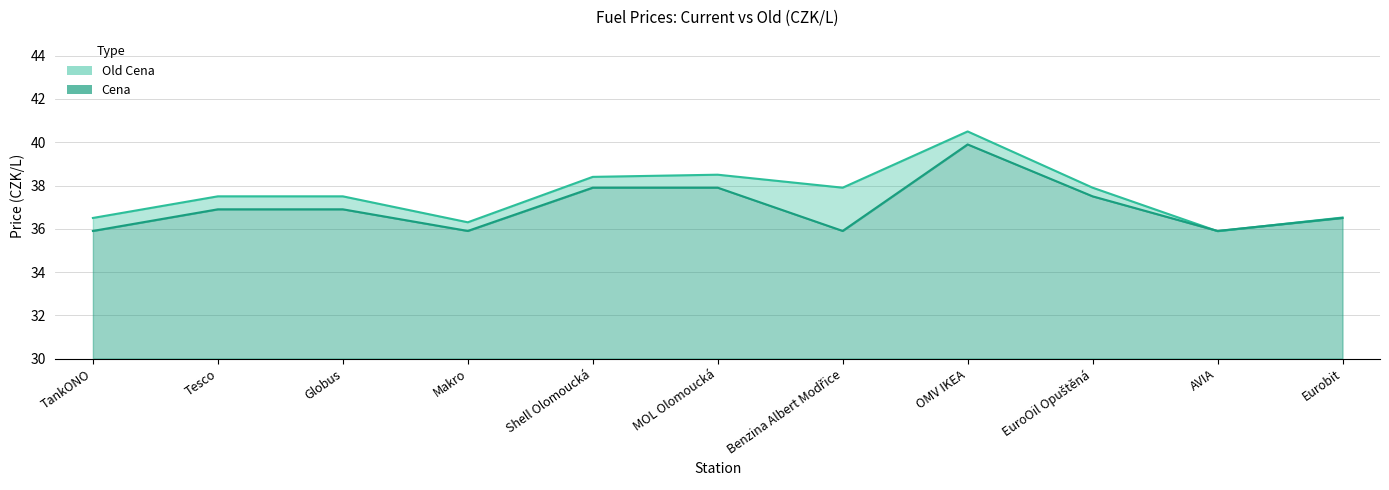

True or false: Old Cena and Cena cross at least once.

True